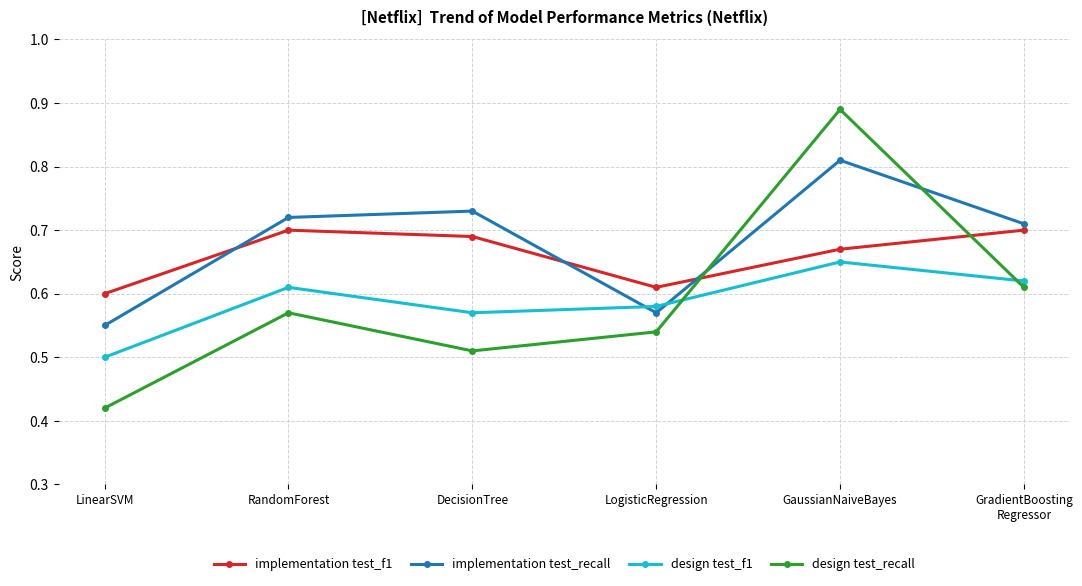

At which label does design test_recall reach its peak?

GaussianNaiveBayes